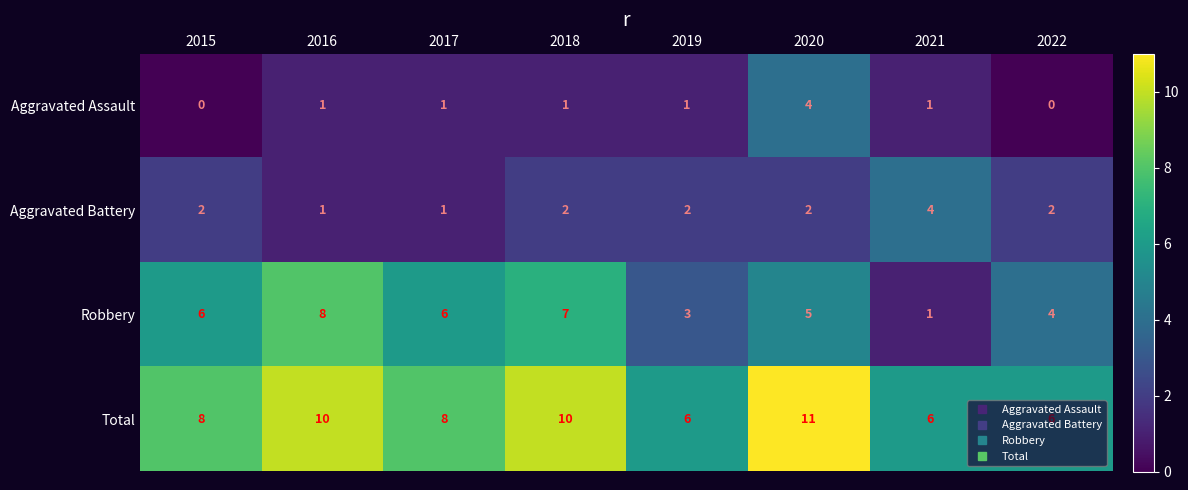

True or false: Aggravated Assault has a value of -2 at 2022.

False